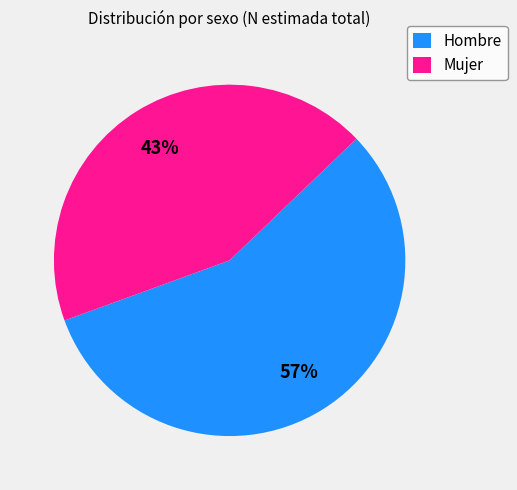

To the nearest percent, what is the combined percentage of Hombre and Mujer?

100%